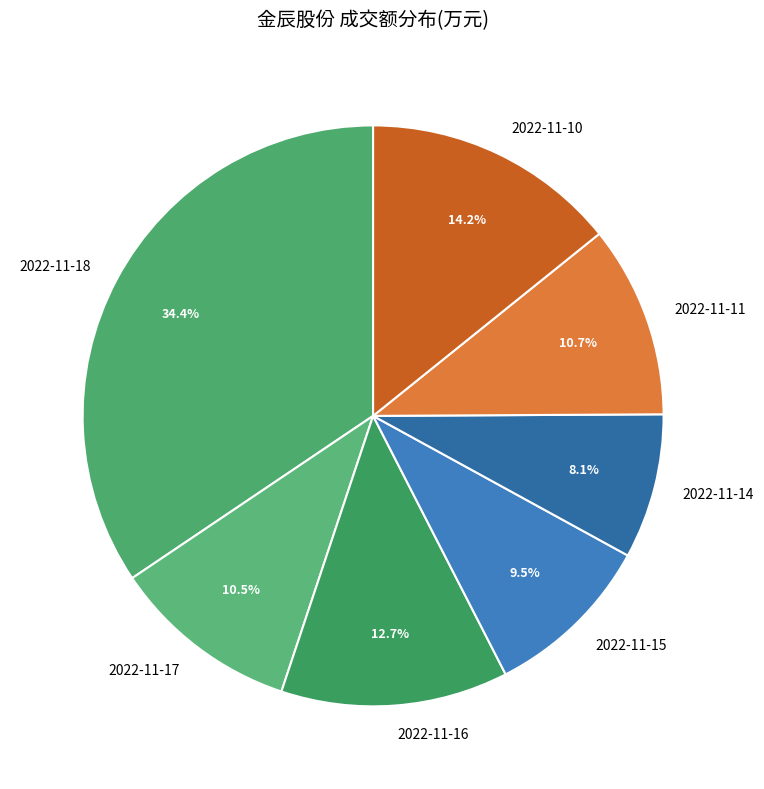

How many slices are in this pie chart?

7